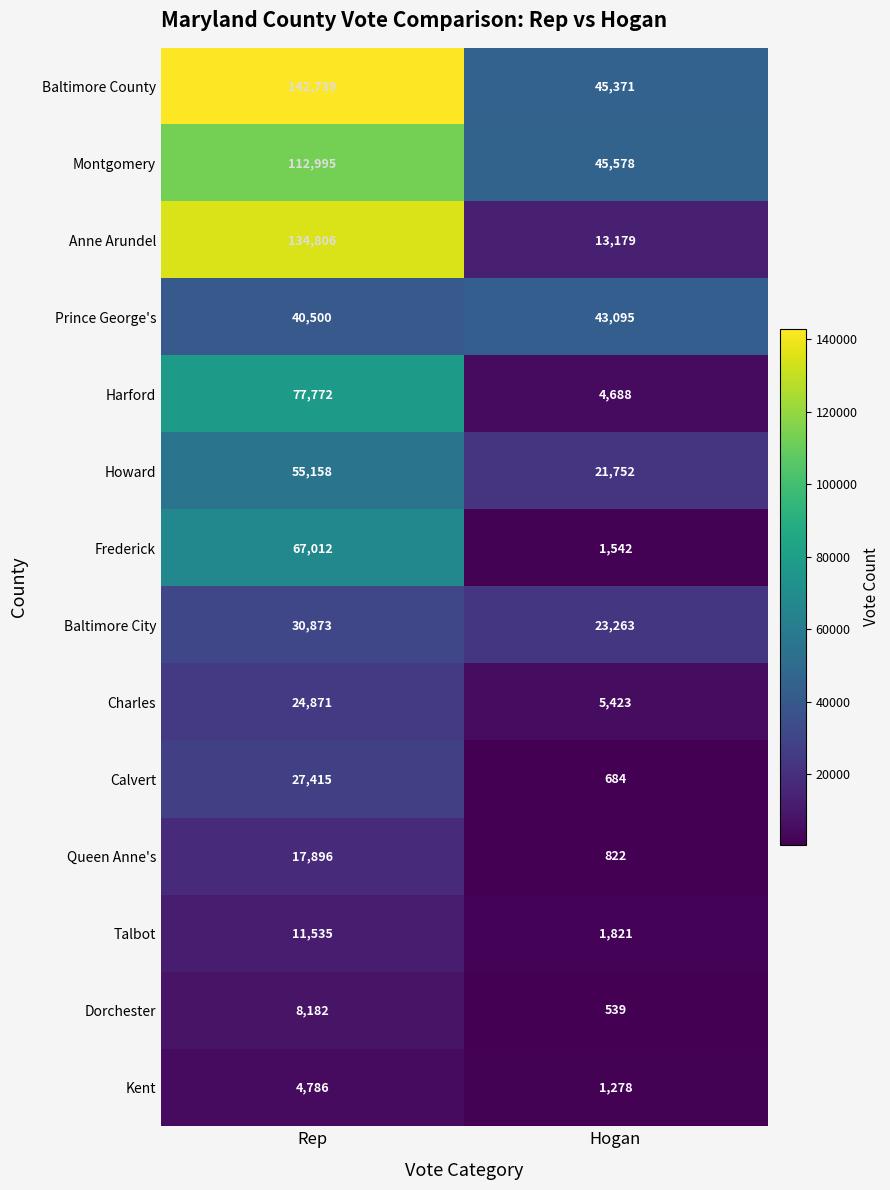

What is the total value across all series at Rep?

756540